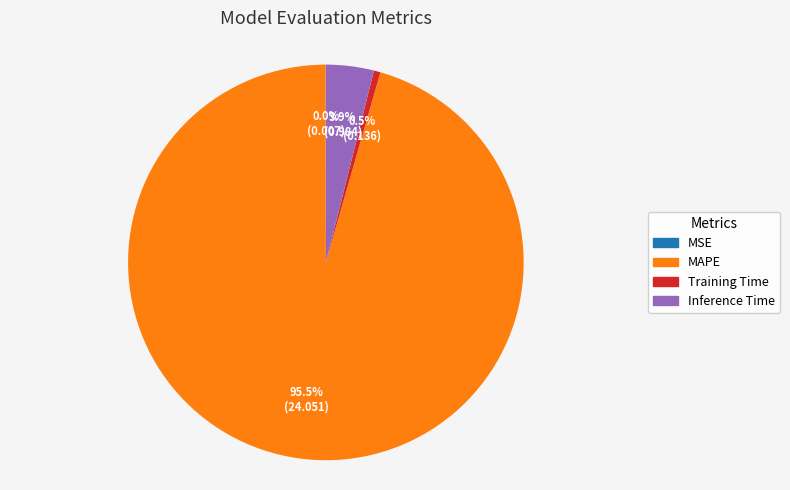

Do MAPE and Inference Time together represent more than half of the pie?

Yes